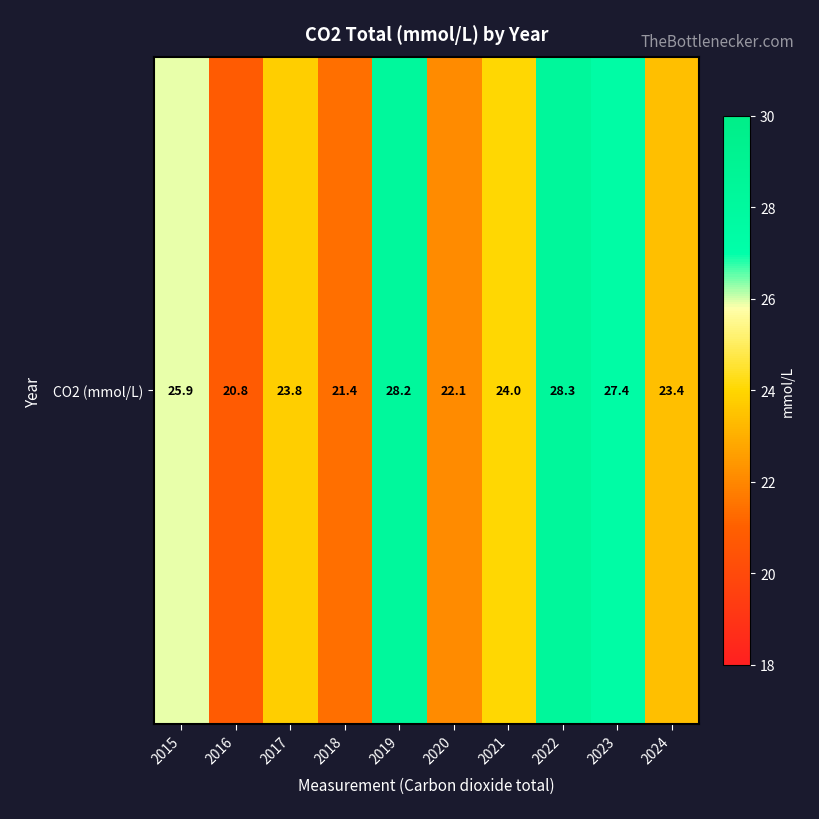

What value does the data have at 2020?

22.1